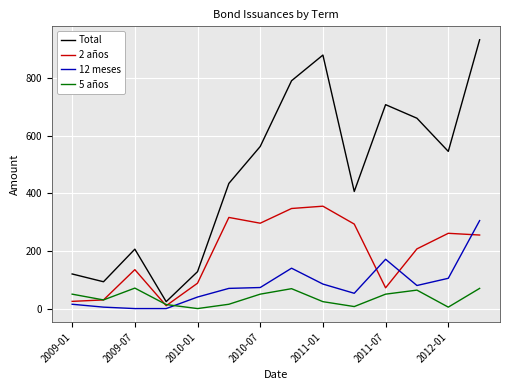

List the series in order of their peak value, lowest first.

5 años, 12 meses, 2 años, Total